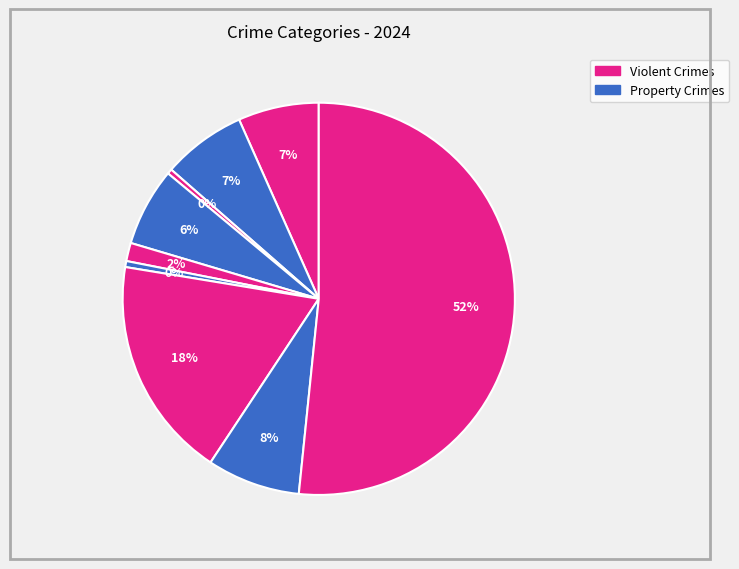

Count the number of slices in the pie.

9